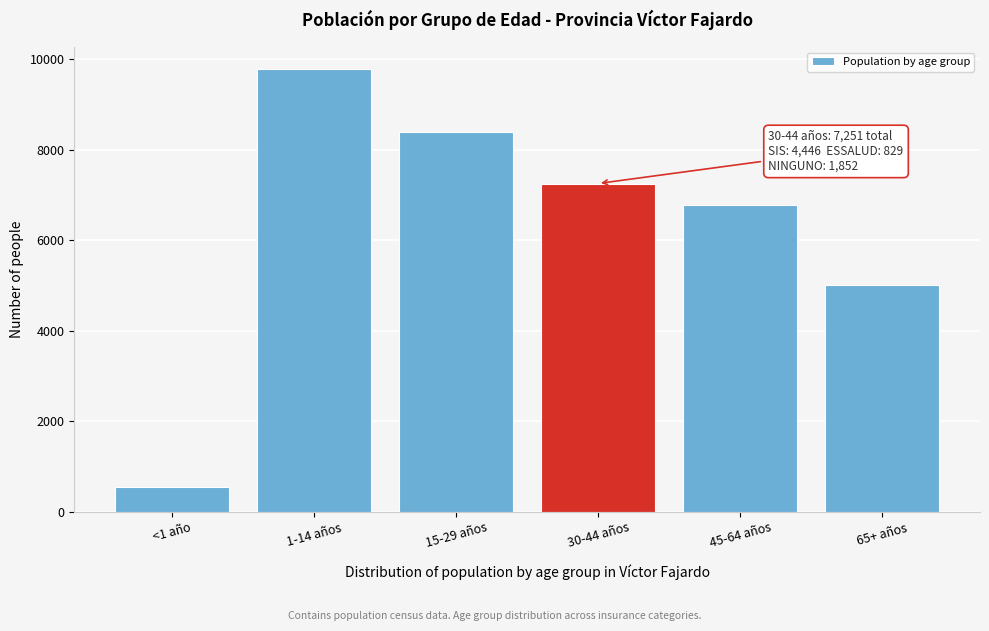

Reading right to left, list all the values displayed in this chart.

5008	6766	7251	8381	9774	547